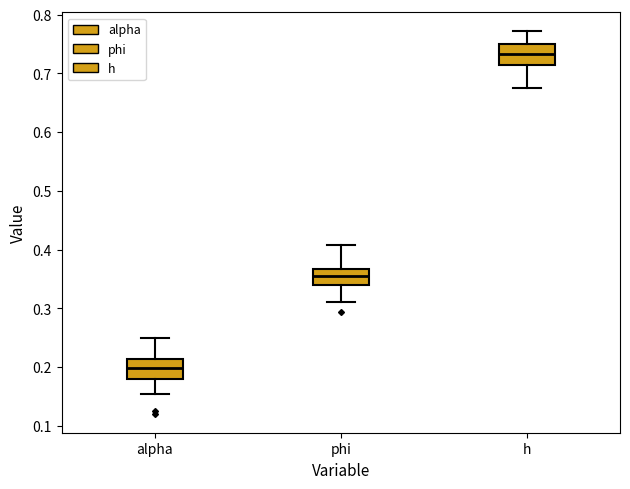

Where is the lower edge of the box for h on the y-axis? The values are not printed on the chart, so give them approximately, as read against the axis.

0.71